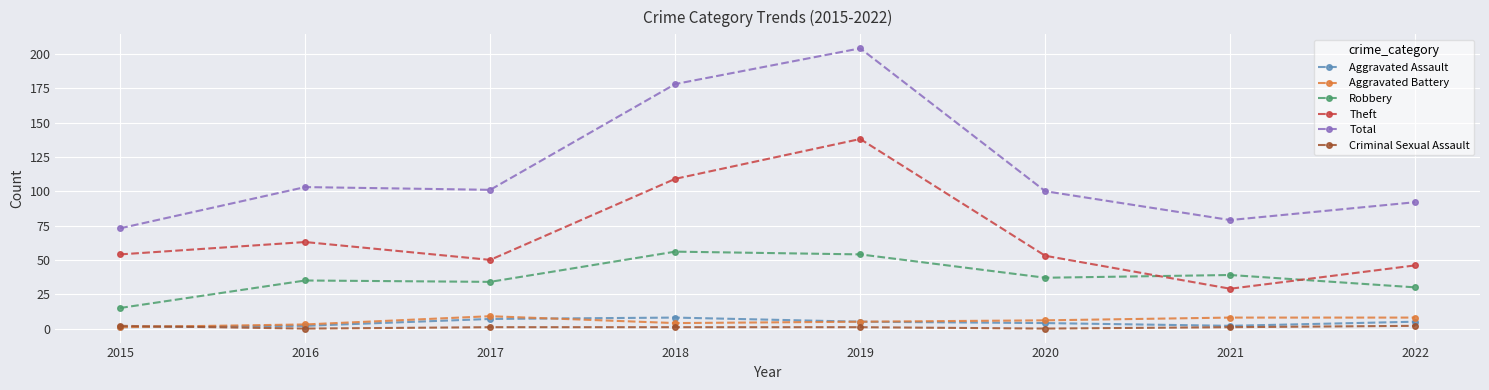

True or false: Criminal Sexual Assault and Total intersect in this chart.

False